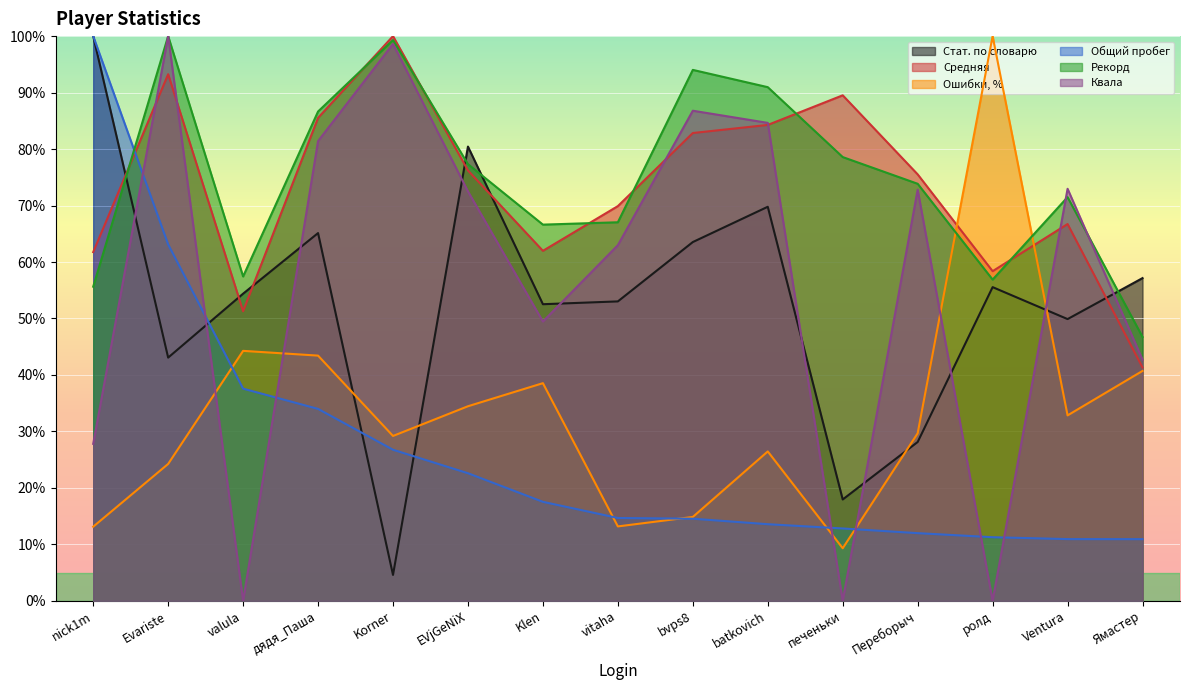

At vitaha, list the series in order from smallest to largest.

Ошибки, %, Общий пробег, Стат. по словарю, Квала, Рекорд, Средняя